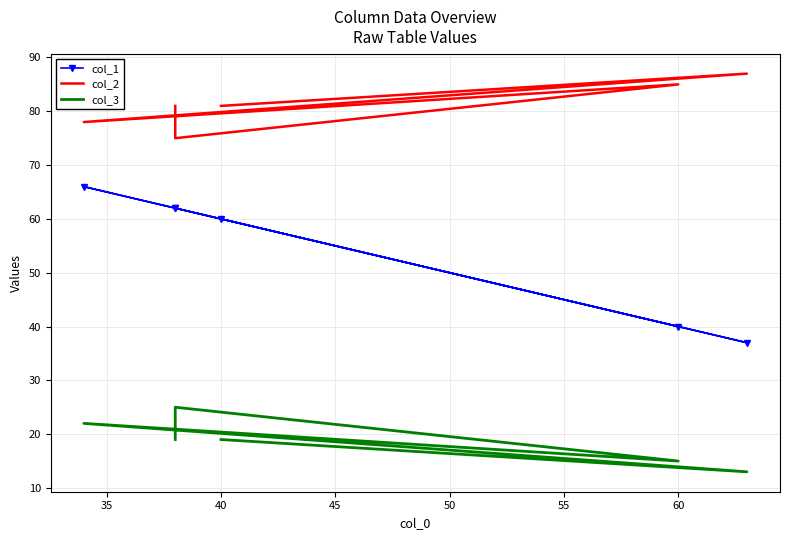

Rank the series by their average value, from highest to lowest.

col_2, col_1, col_3